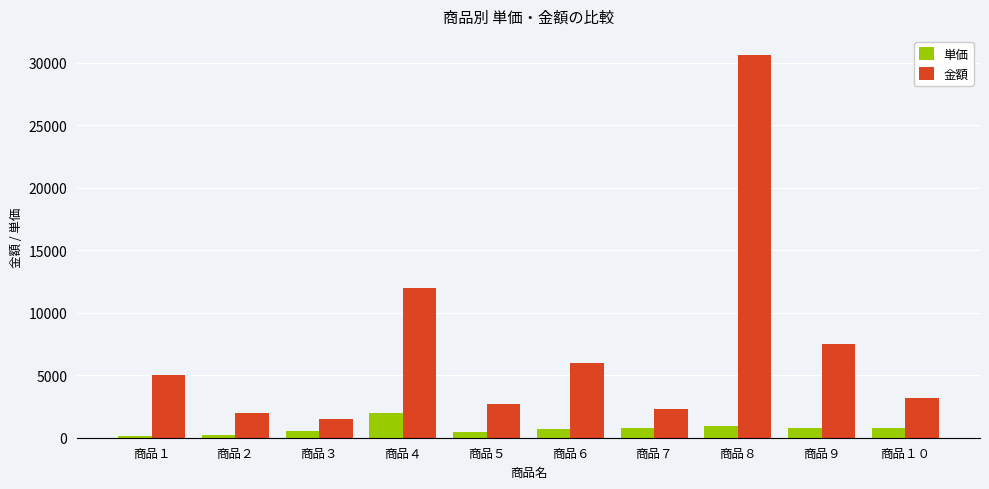

Where does the 単価 series first go above 750?

商品４